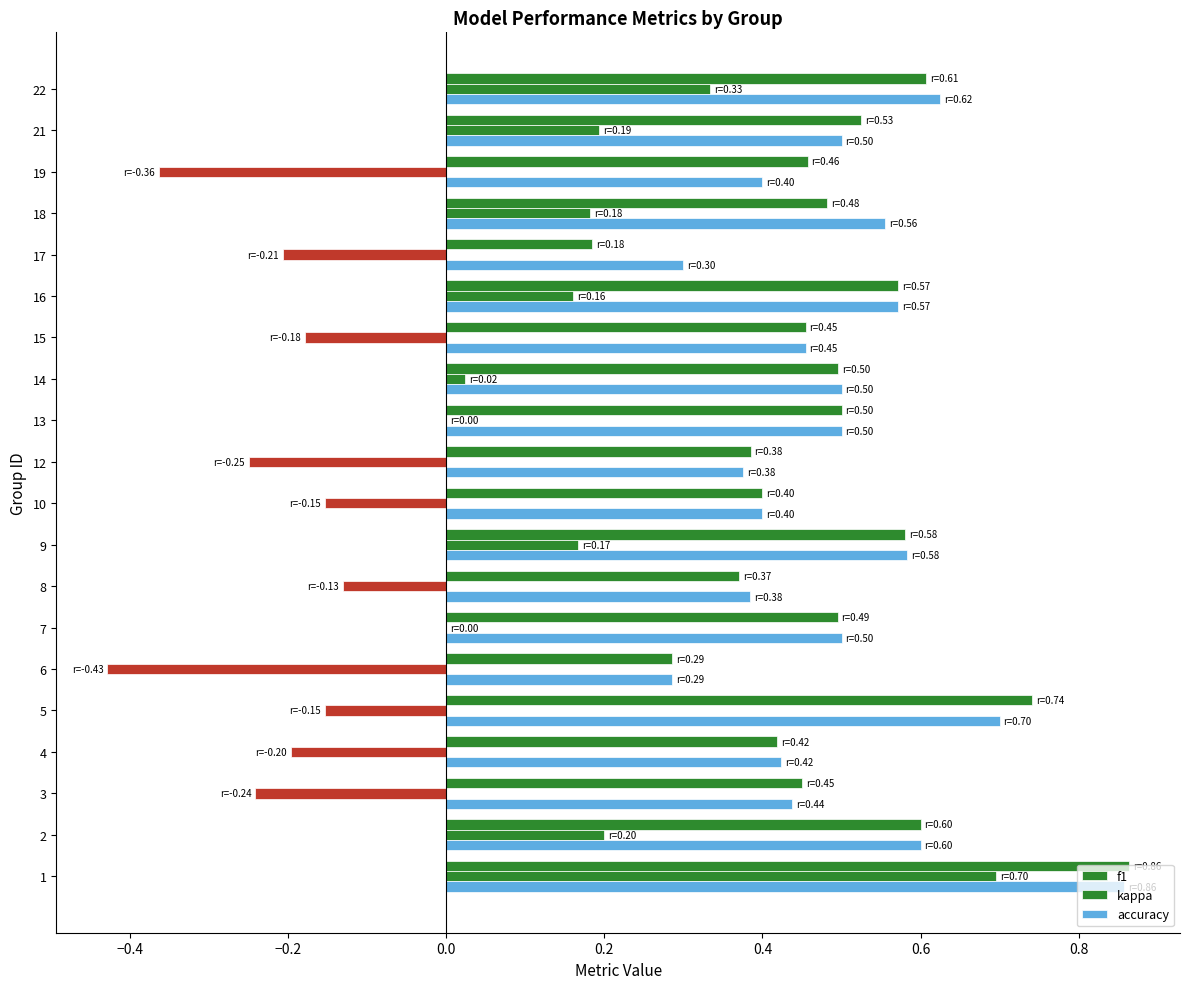

Count the number of data series in this chart.

3